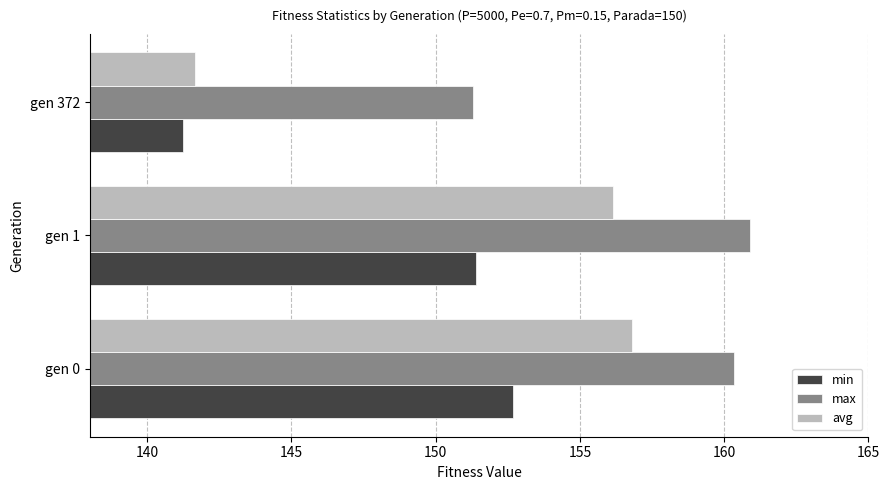

True or false: max has a value of 151.3 at gen 372.

True